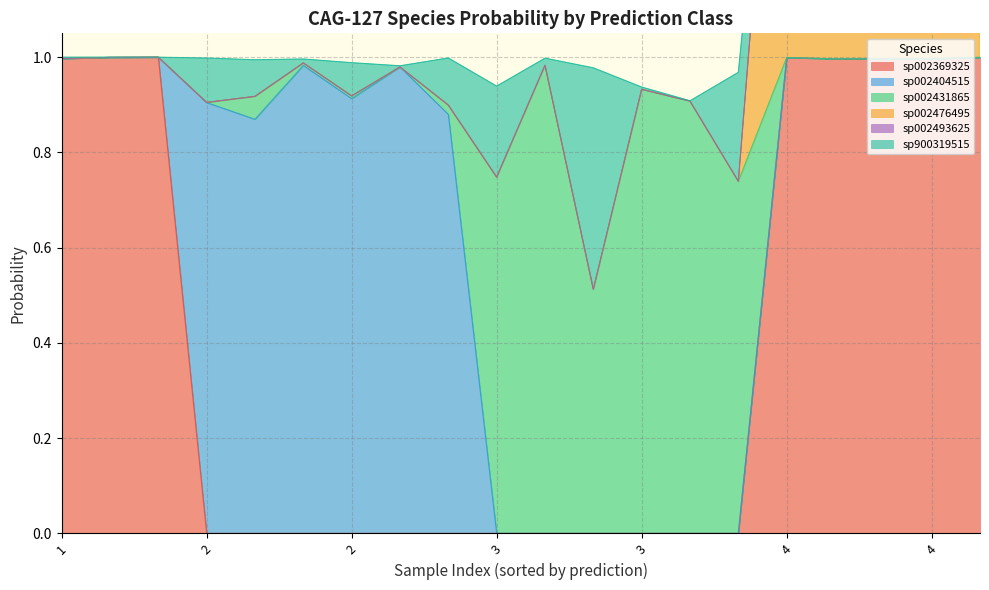

Which category has the highest value in the s__CAG-127 sp002493625 series?

1